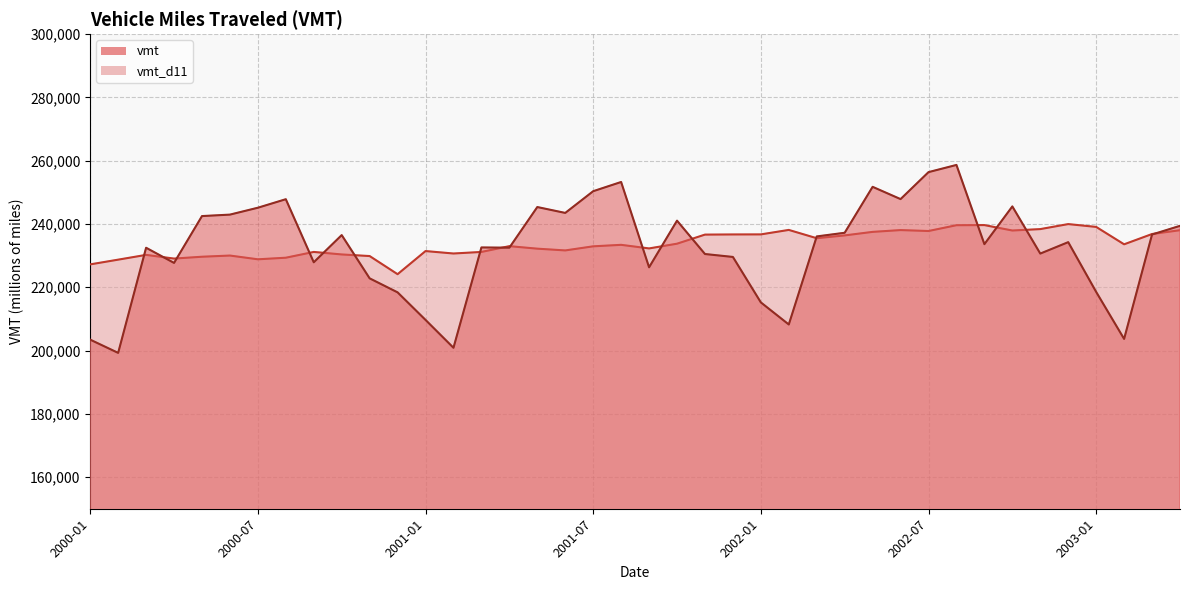

What is the difference between the highest and lowest values at 2001-01?

21757